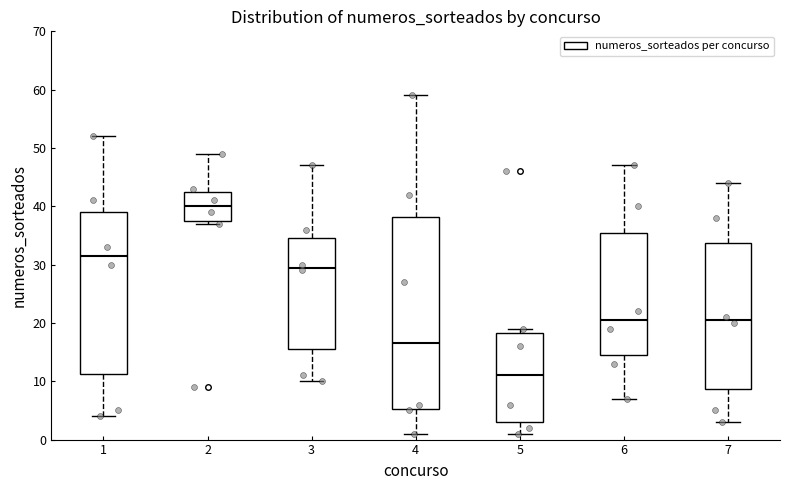

Reading left to right, transcribe this box plot: for each box, give where its median line is, the range the box spans, and where its two whiskers end, as read against the y-axis. The values are not printed on the chart, so give them approximately, as read against the axis.

1: median 32, box 11 to 39, whiskers 4 to 52
2: median 40, box 38 to 43, whiskers 37 to 49
3: median 30, box 16 to 35, whiskers 10 to 47
4: median 17, box 5 to 38, whiskers 1 to 59
5: median 11, box 3 to 18, whiskers 1 to 19
6: median 21, box 15 to 36, whiskers 7 to 47
7: median 21, box 9 to 34, whiskers 3 to 44